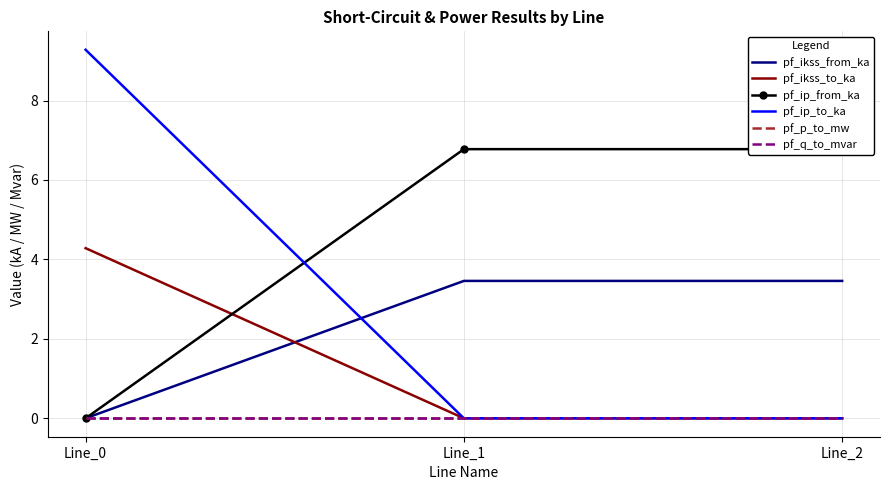

The value of pf_q_to_mvar at Line_0 is -0.0. True or false?

True